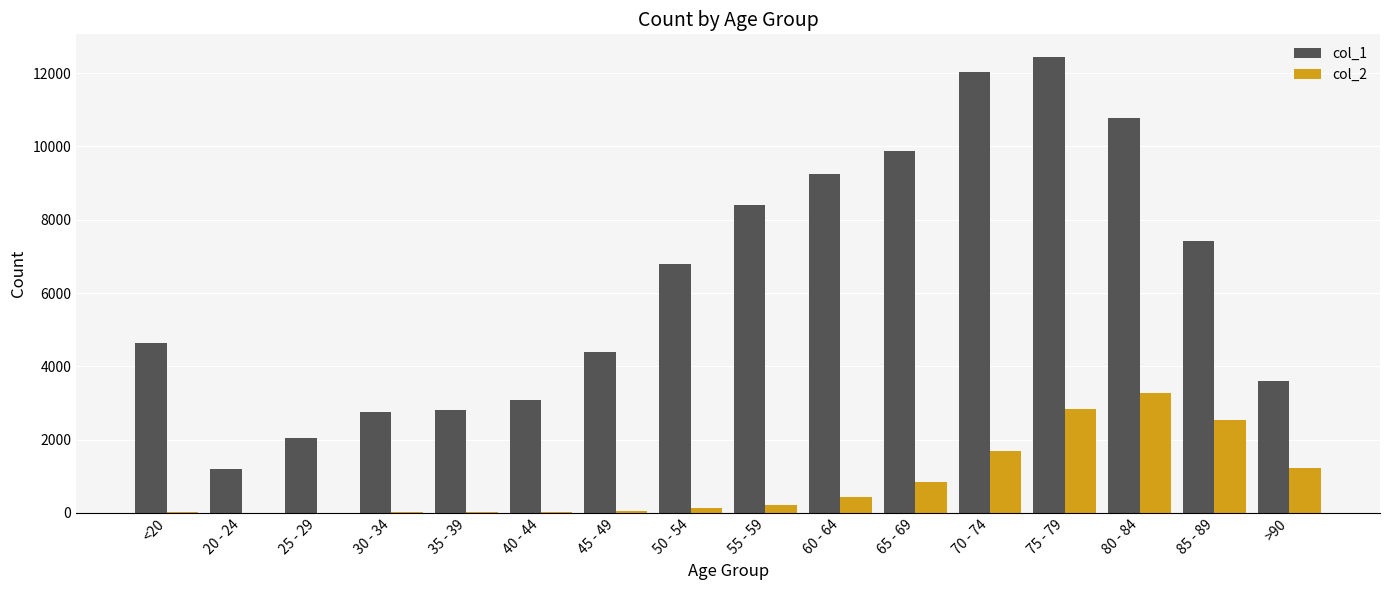

How many groups of bars are there?

16